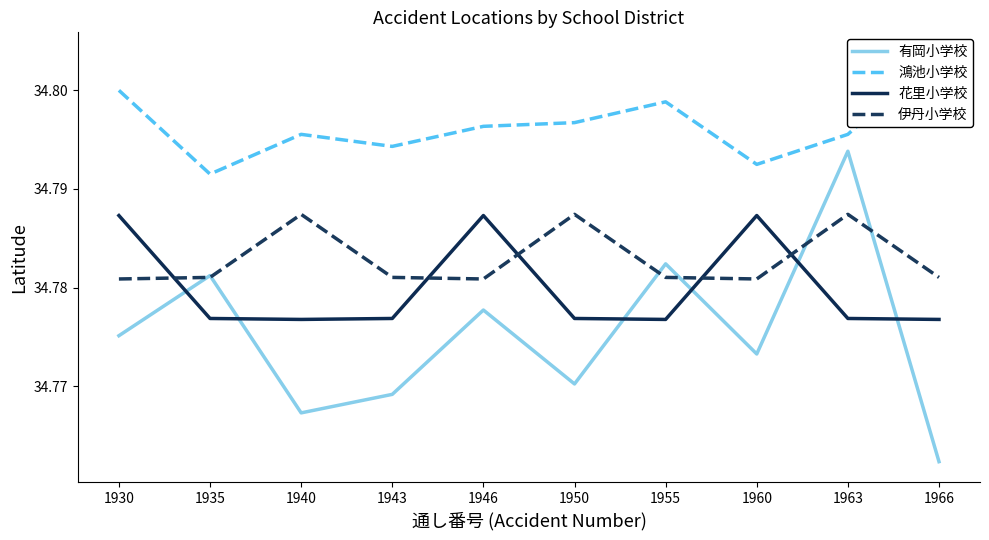

Reading right to left, list all the values displayed in this chart.

有岡小学校: 1966=34.8	1963=34.8	1960=34.8	1955=34.8	1950=34.8	1946=34.8	1943=34.8	1940=34.8	1935=34.8	1930=34.8
鴻池小学校: 1966=34.8	1963=34.8	1960=34.8	1955=34.8	1950=34.8	1946=34.8	1943=34.8	1940=34.8	1935=34.8	1930=34.8
花里小学校: 1966=34.8	1963=34.8	1960=34.8	1955=34.8	1950=34.8	1946=34.8	1943=34.8	1940=34.8	1935=34.8	1930=34.8
伊丹小学校: 1966=34.8	1963=34.8	1960=34.8	1955=34.8	1950=34.8	1946=34.8	1943=34.8	1940=34.8	1935=34.8	1930=34.8